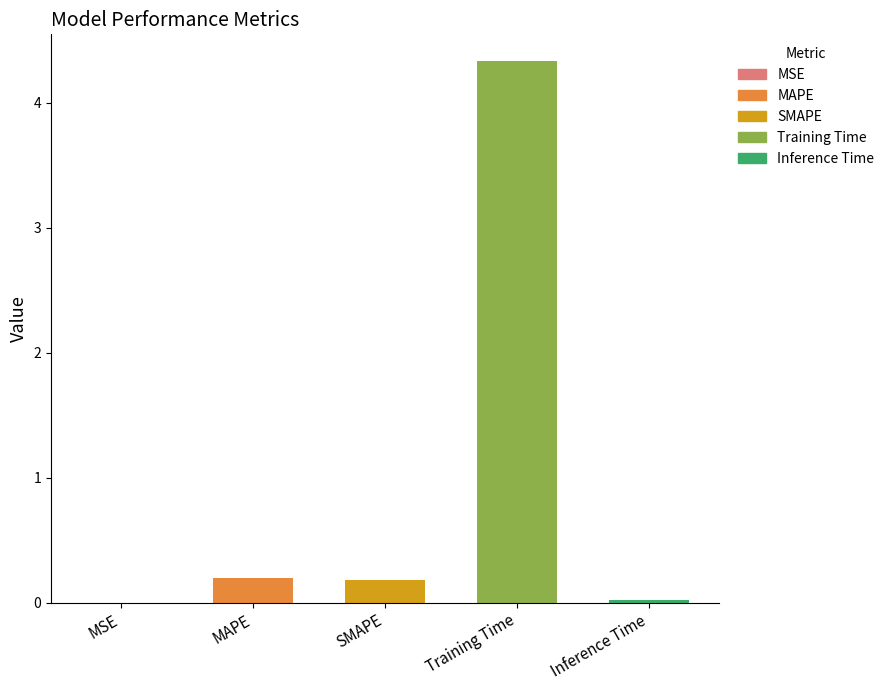

Is it true that the value at MSE is 0.0?

True